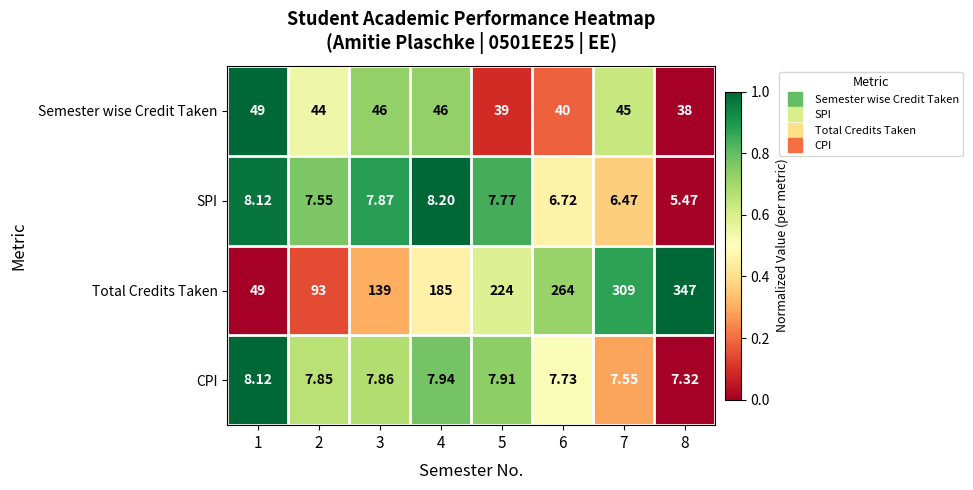

Is the value of SPI at 1 greater than the value of Semester wise Credit Taken at 2?

No